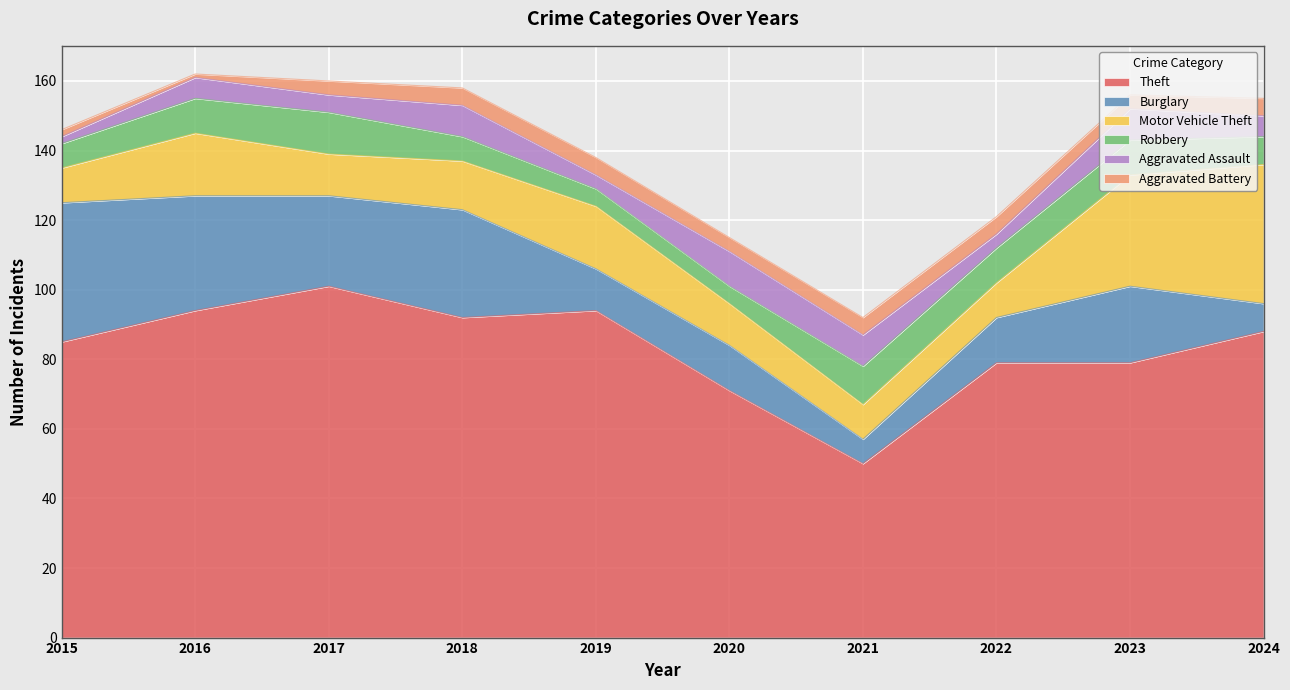

What is the value of the Theft point at the 5th from the left?

94